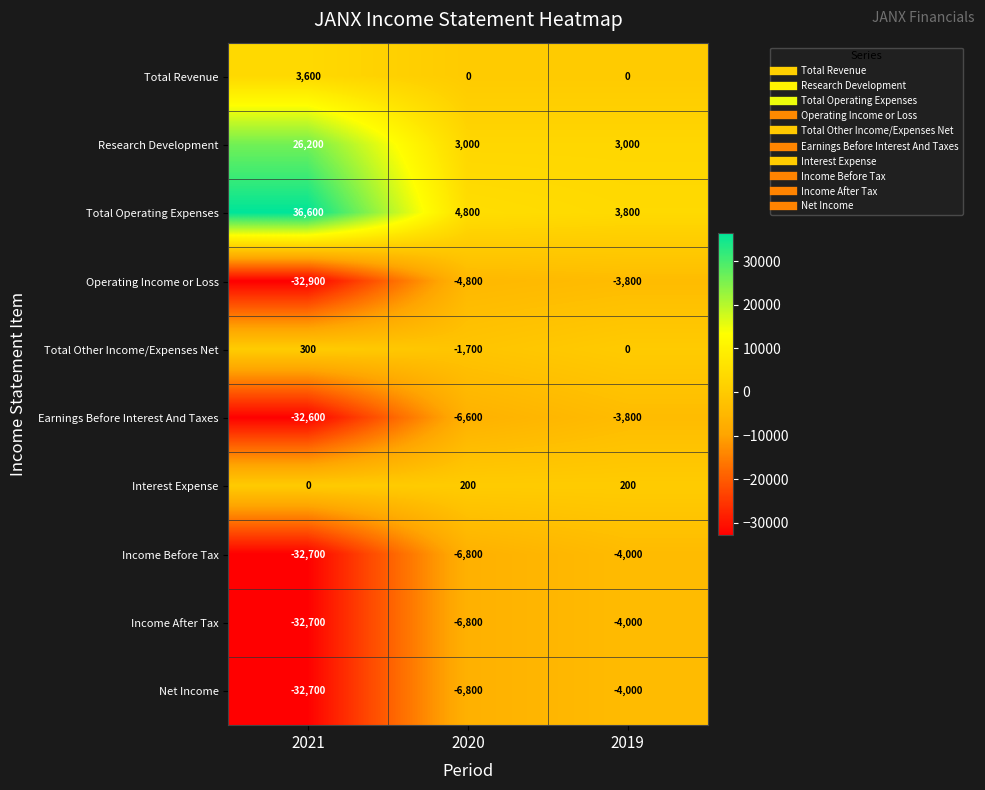

What is the spread (max minus min) of values at 2019?

7800